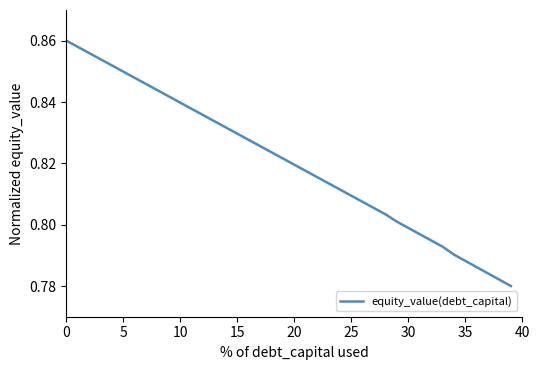

Which category has the lowest value across all series?

39